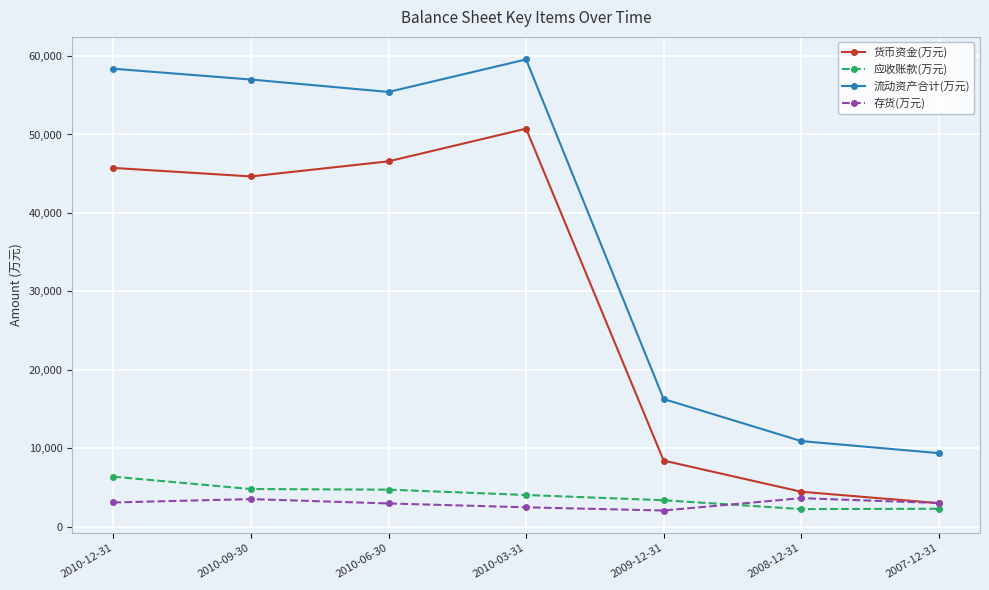

What is the label of the 1st point from the right?

2007-12-31